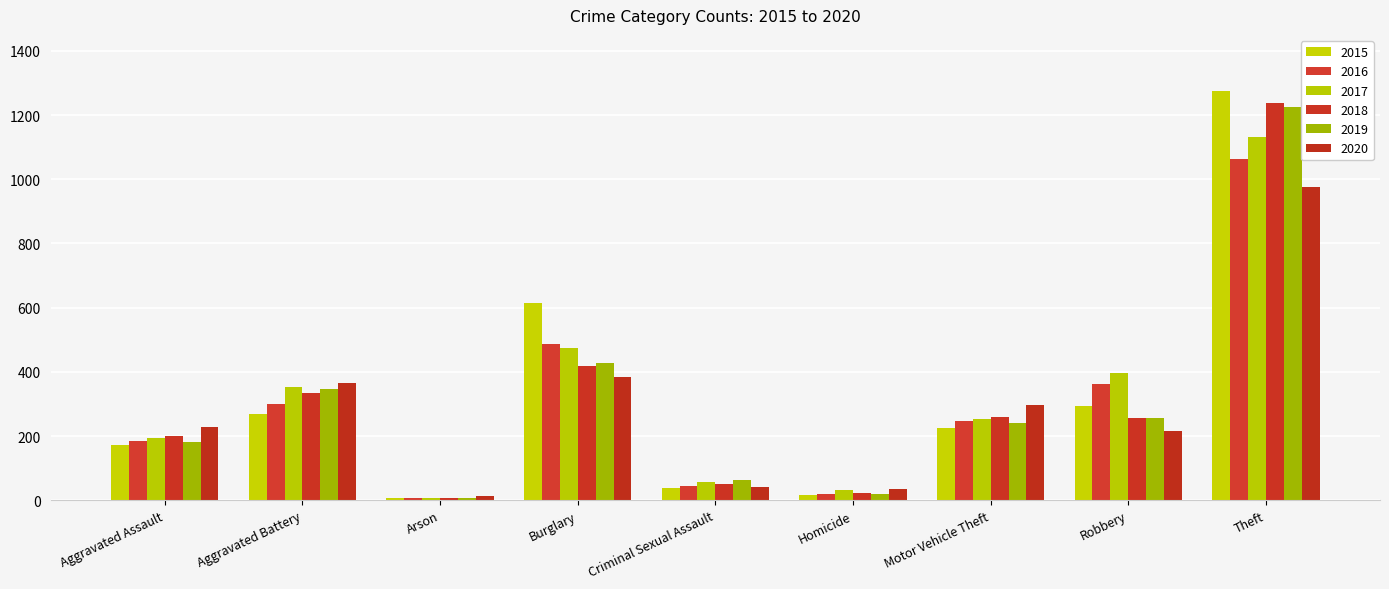

Where is 2015 nearest to the value 641?

Burglary